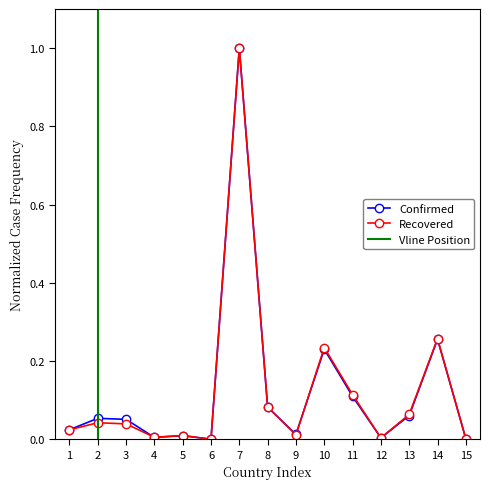

At how many categories does at least one series exceed 0?

14